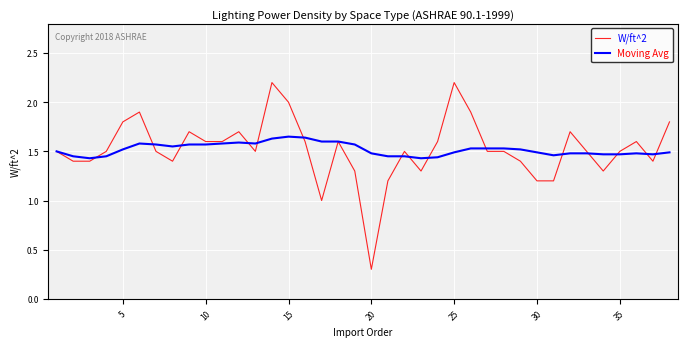

True or false: Moving Avg and W/ft^2 cross at least once.

True